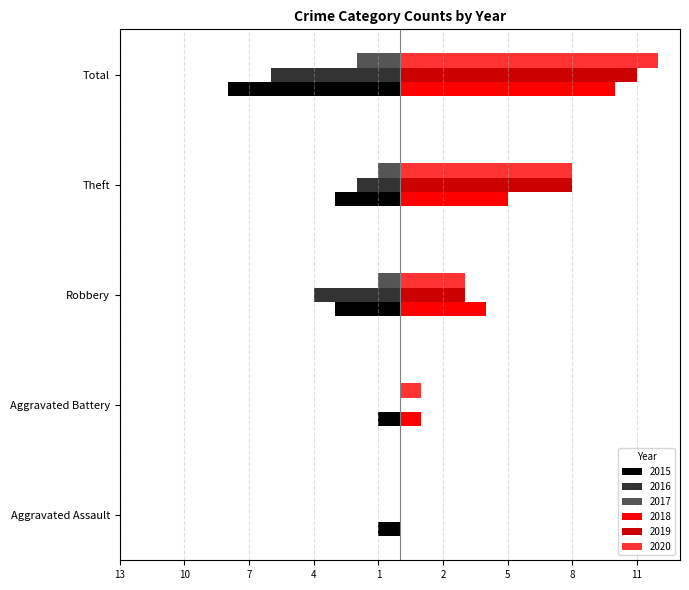

Reading left to right, extract all data points from this chart.

2015: -1	-1	-3	-3	-8
2016: 0	0	-4	-2	-6
2017: 0	0	-1	-1	-2
2018: 0	1	4	5	10
2019: 0	0	3	8	11
2020: 0	1	3	8	12